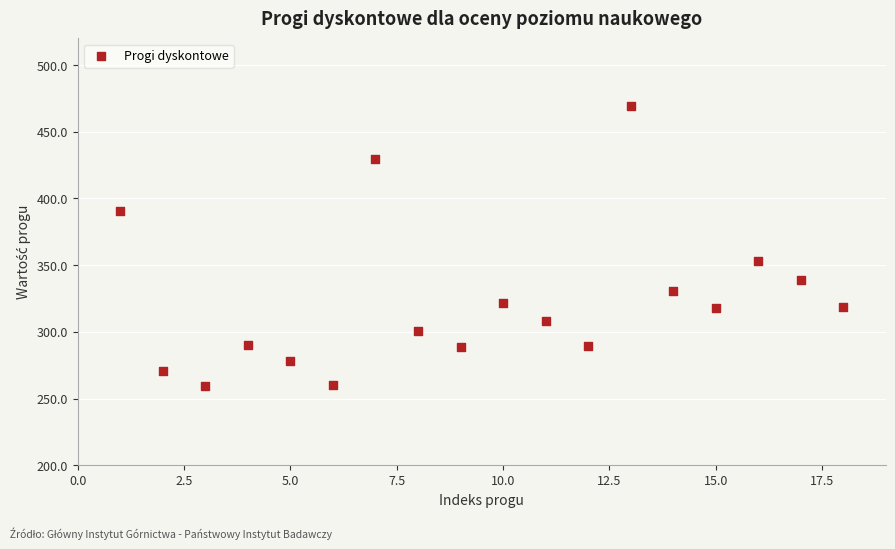

What Y value in the scatter plot is closest to 364?

353.4